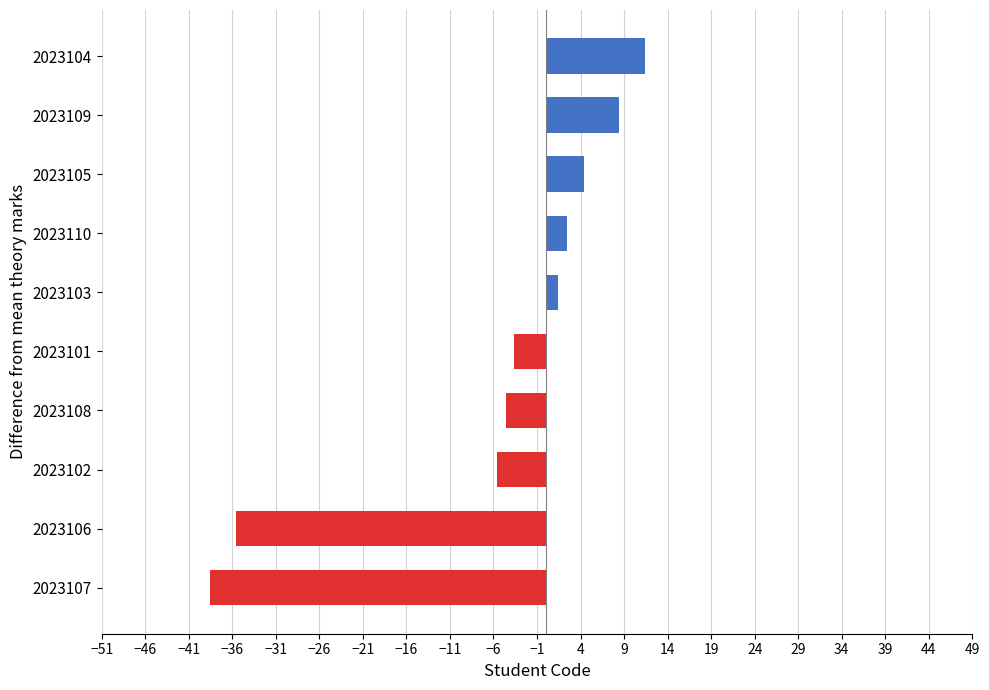

Between 2023101 and 2023102, which is larger?

2023101